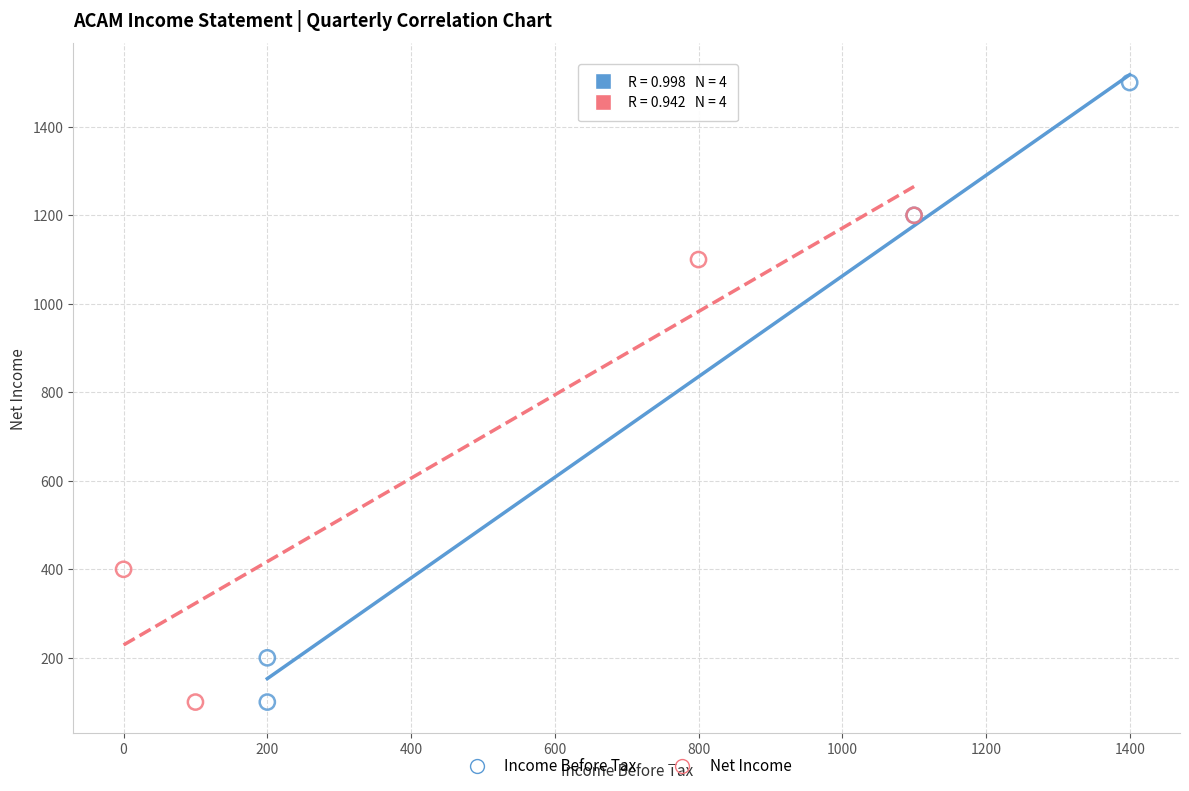

What are all the series names shown in the legend?

Income Before Tax, Net Income